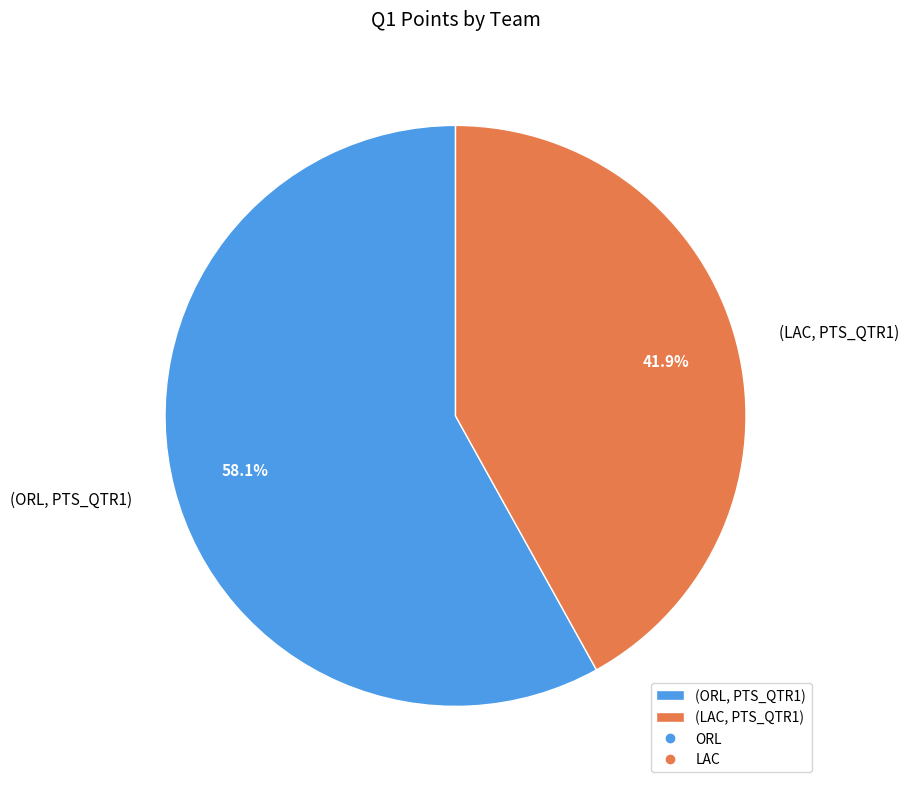

Rank the categories by value from lowest to highest.

(LAC, PTS_QTR1), (ORL, PTS_QTR1)